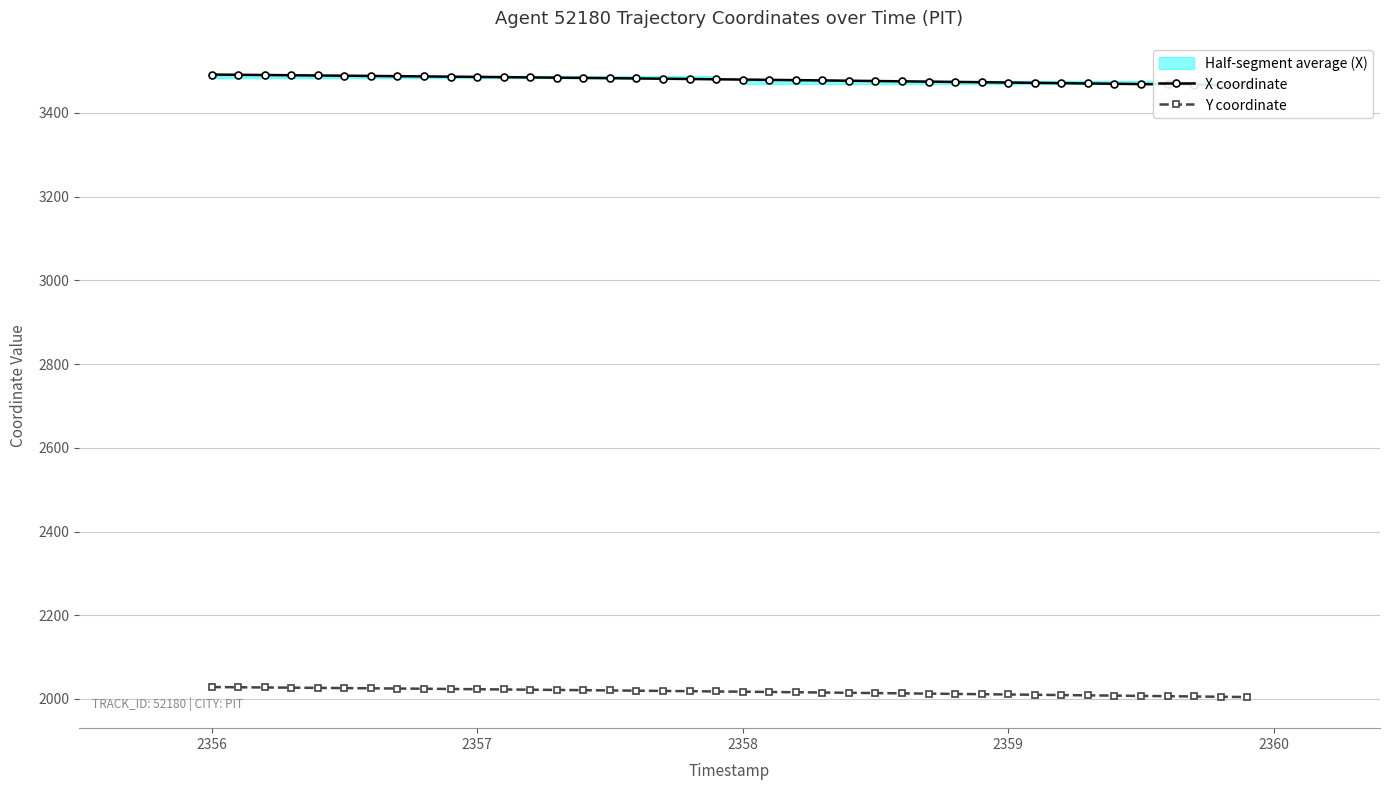

What is the minimum value for Y coordinate?

2004.4